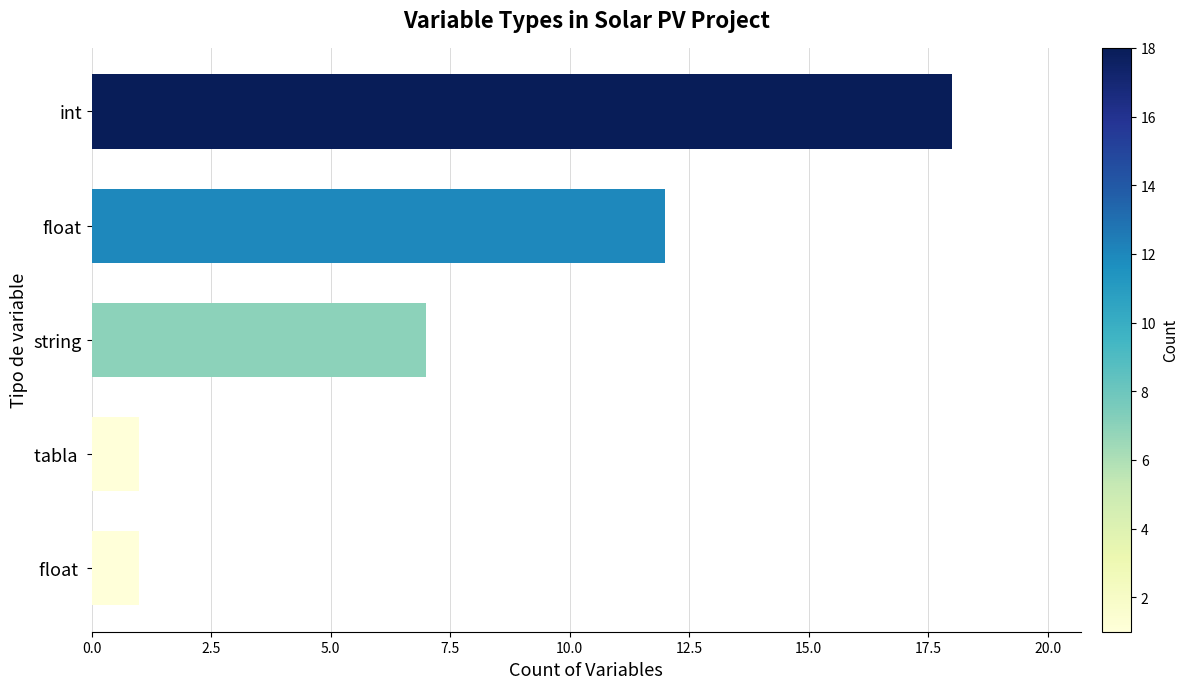

Is it true that the value at float  is 1?

True